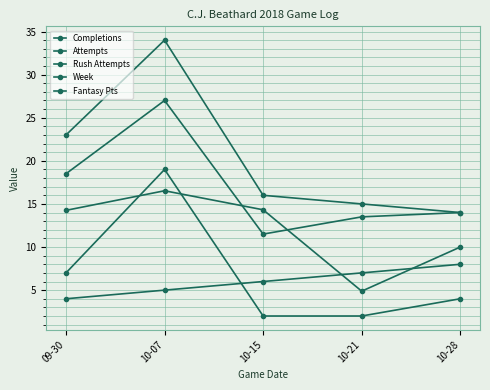

What is the difference between the Attempts values at 09-30 and 10-28?

4.5